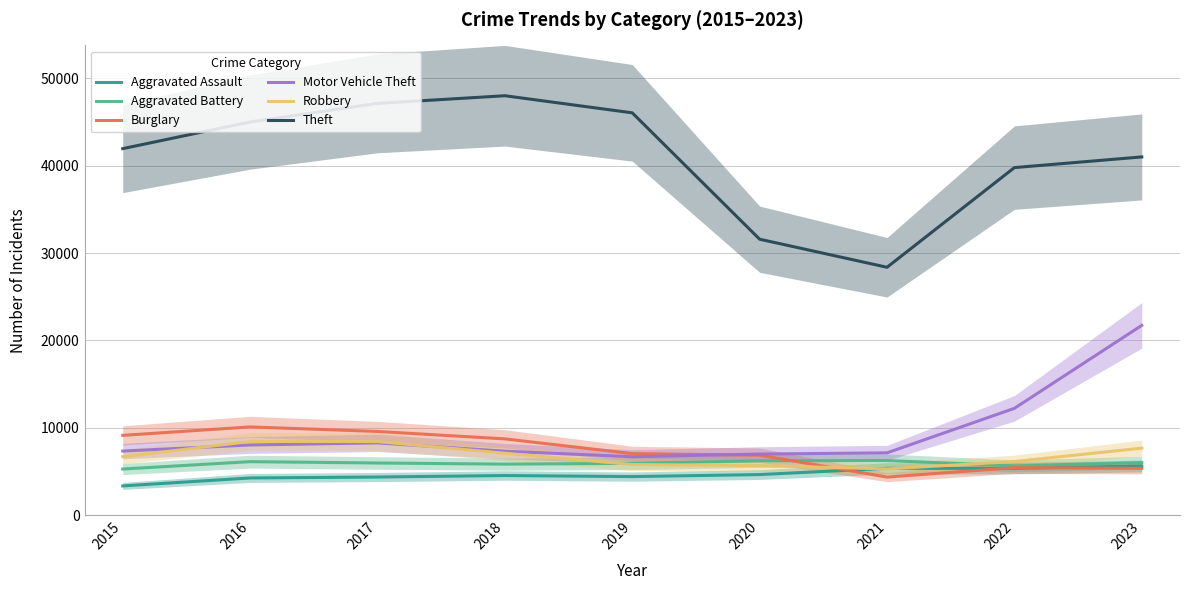

Reading left to right, what are all the values shown in this chart?

Aggravated Assault: 3351	4262	4369	4540	4419	4650	5360	5370	5636
Aggravated Battery: 5285	6128	5974	5844	5933	6225	6255	5649	6018
Burglary: 9136	10103	9584	8735	7045	6867	4363	5442	5370
Motor Vehicle Theft: 7339	8037	8276	7327	6691	6998	7137	12229	21724
Robbery: 6691	8438	8424	7092	5801	5680	5294	6141	7675
Theft: 41946	44999	47127	48001	46045	31583	28371	39777	40999